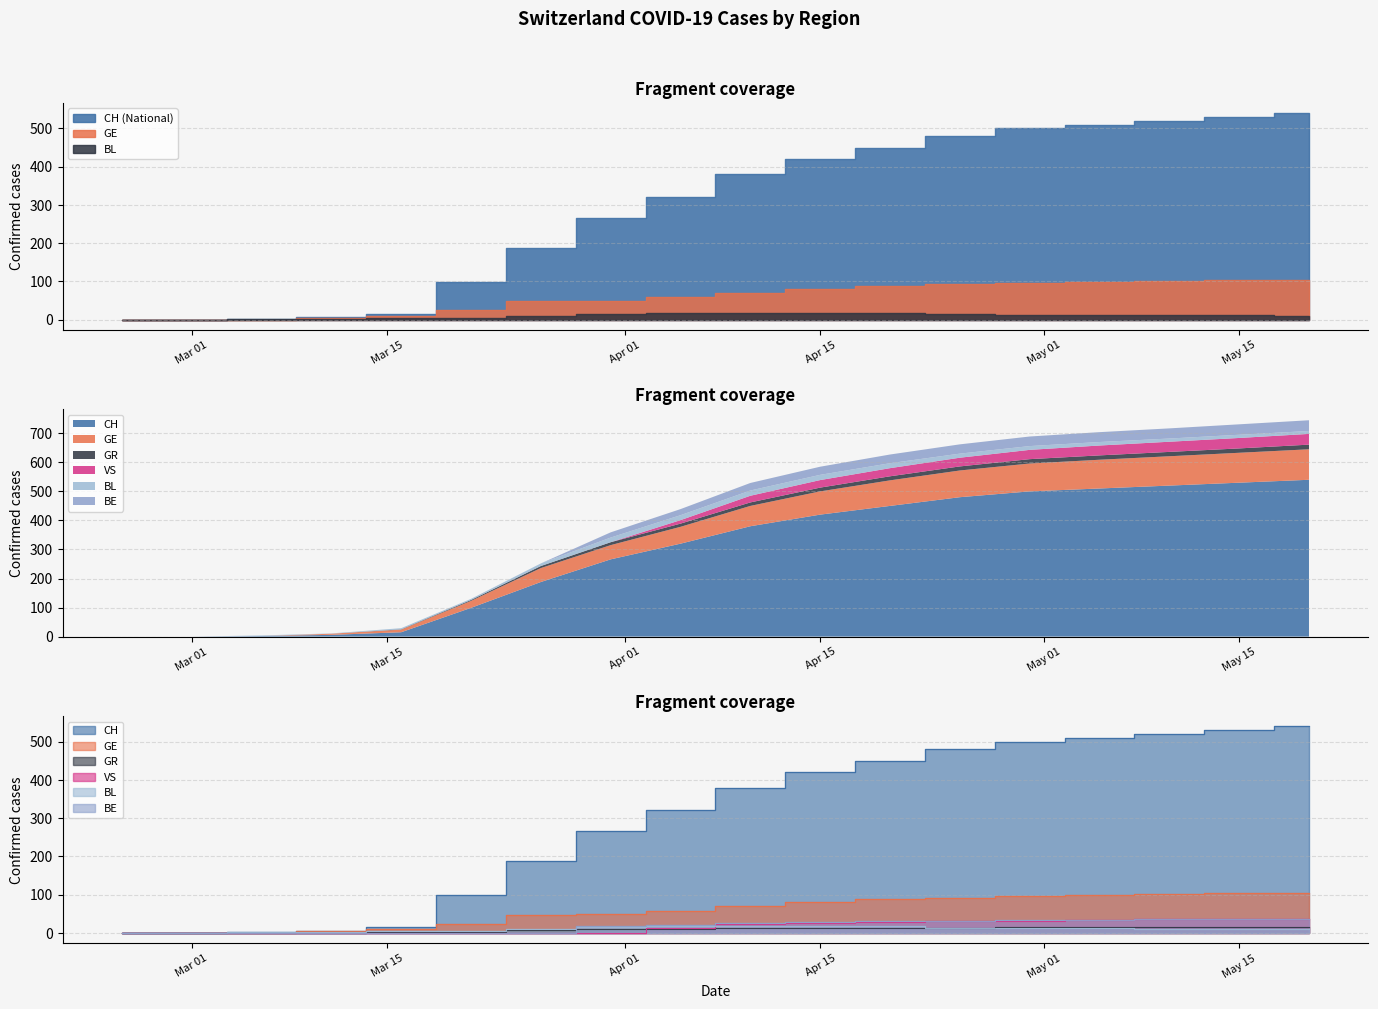

At how many categories does at least one series exceed 519?

3